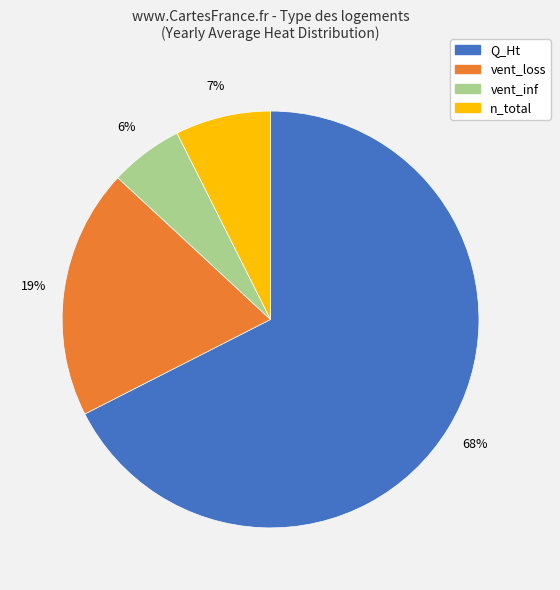

Between Q_Ht and n_total, which is larger?

Q_Ht